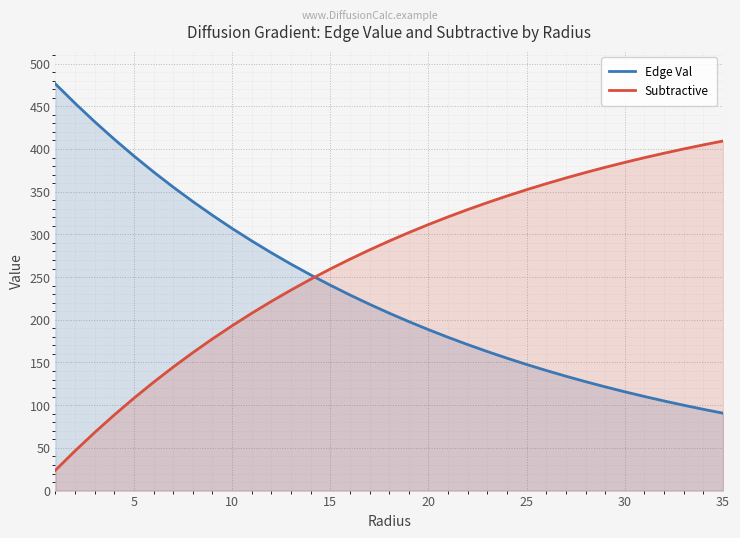

What is the maximum value for Subtractive?

409.4